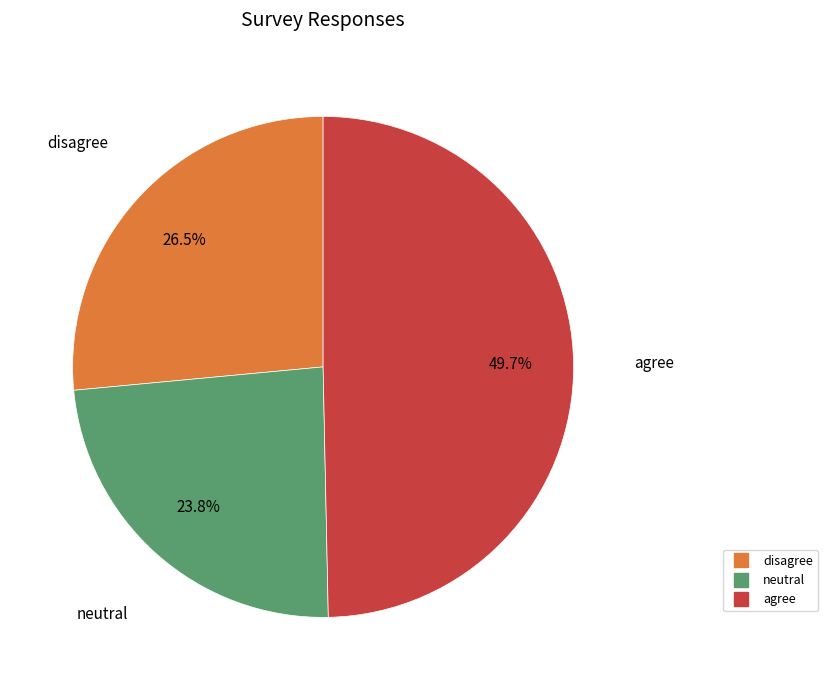

Does neutral account for over 50% of the chart?

No